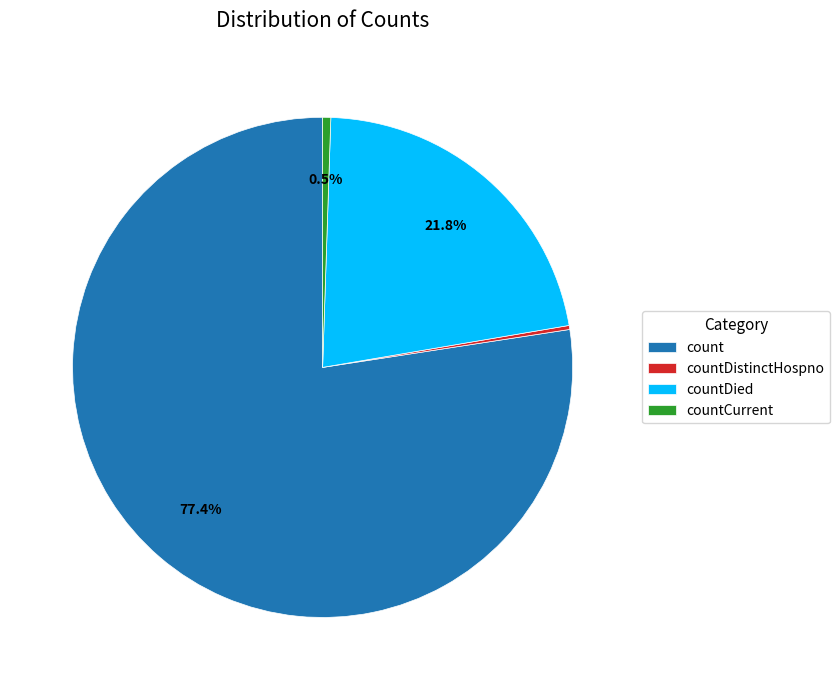

What is the majority slice?

count